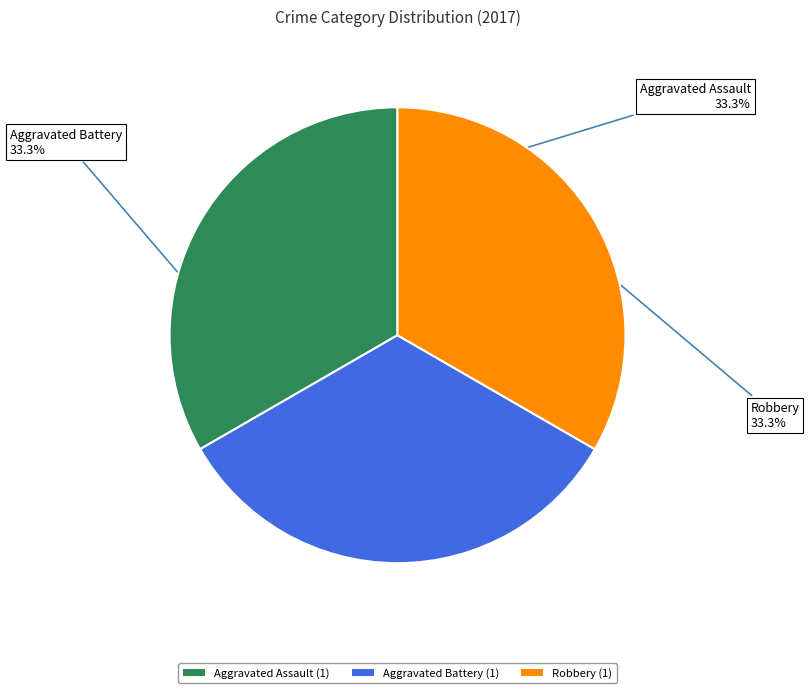

What is the ratio of the value at Aggravated Assault (1) to the value at Aggravated Battery (1)?

1.0